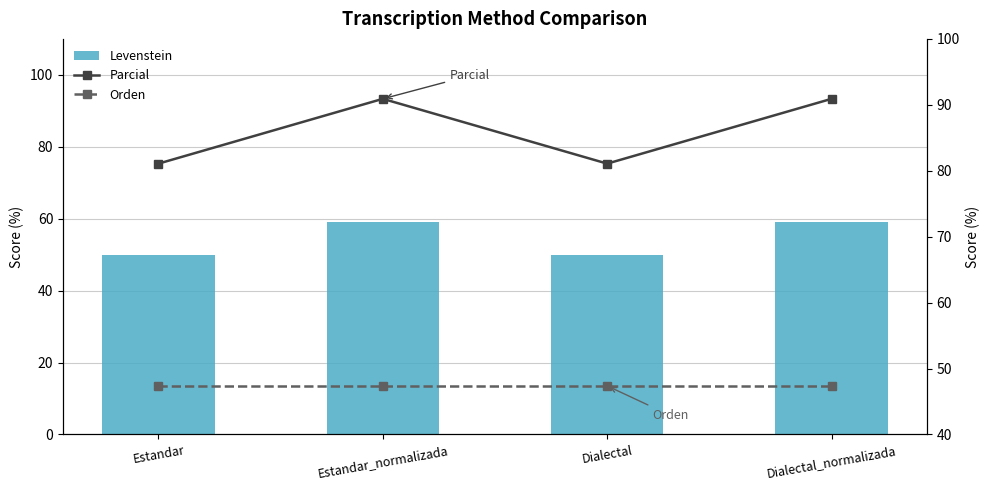

The Orden series shows 71.9 at Estandar. True or false?

False